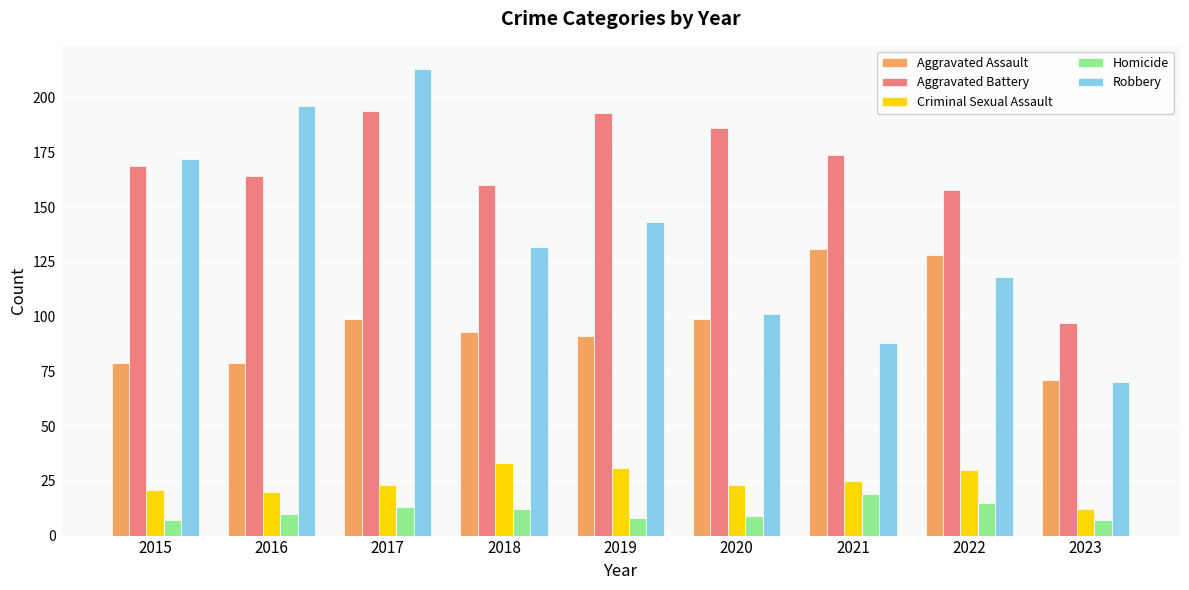

What is the maximum value for Aggravated Assault?

131